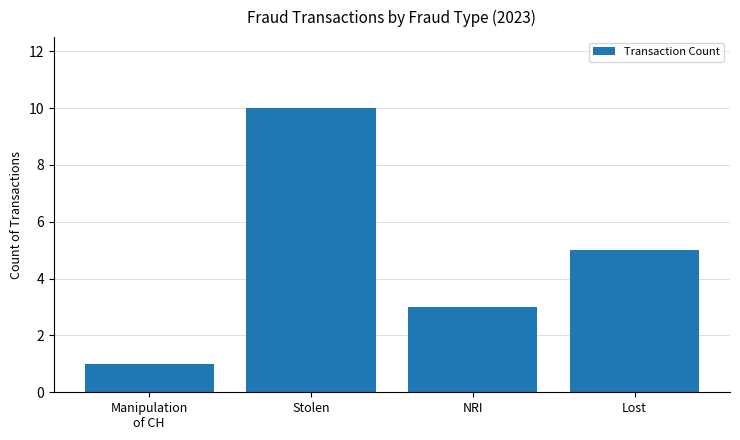

Reading left to right, transcribe all the data shown in this chart.

1	10	3	5